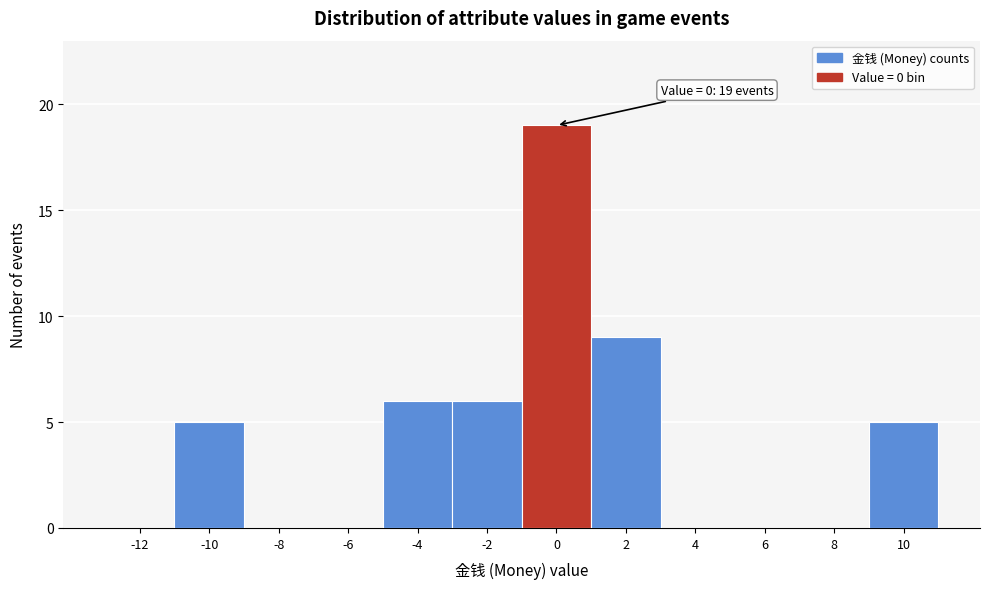

Reading left to right, extract all data points from this chart.

-12=0	-10=5	-8=0	-6=0	-4=6	-2=6	0=19	2=9	4=0	6=0	8=0	10=5